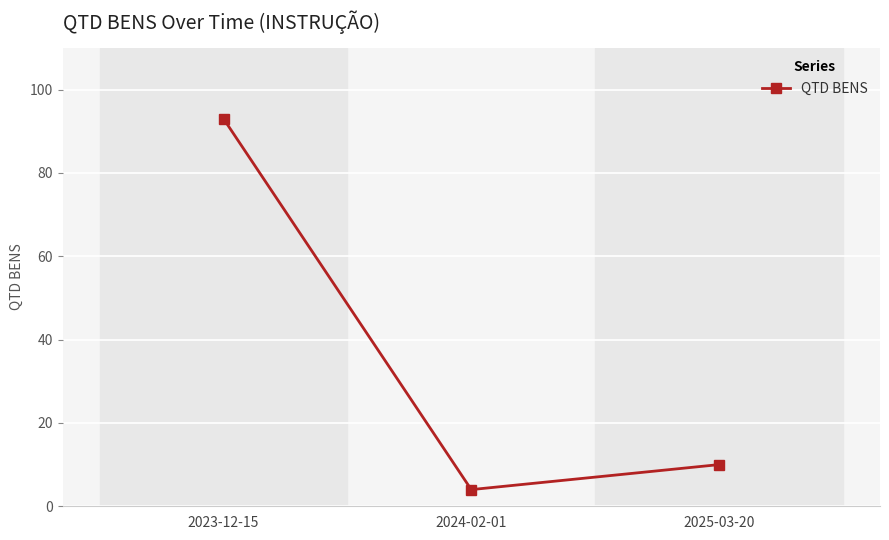

What is the average value?

36